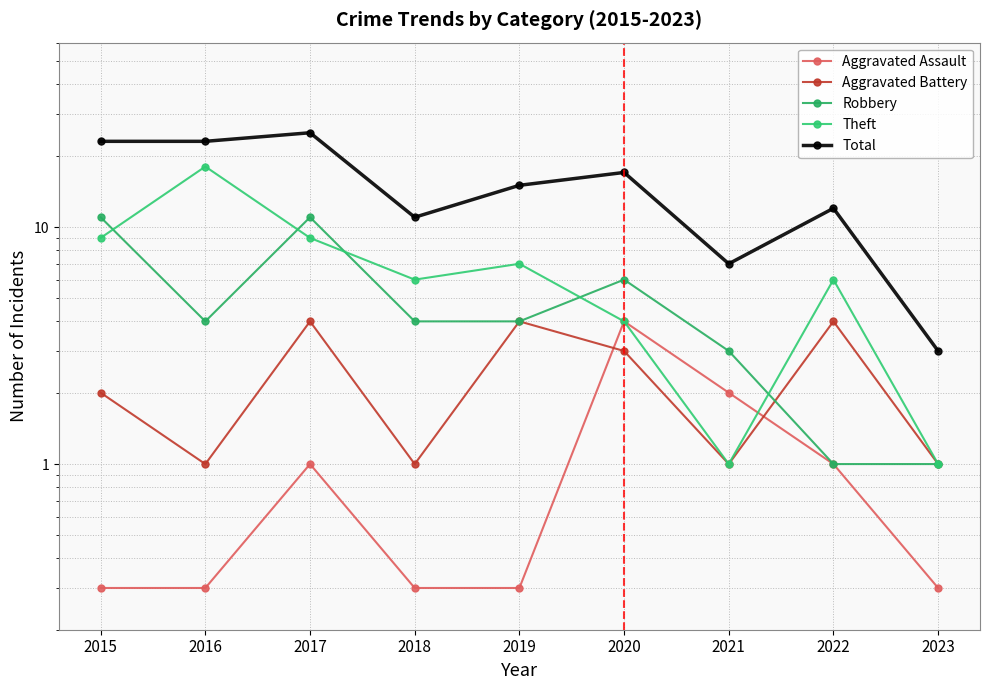

Where is the first local minimum for Theft?

2018